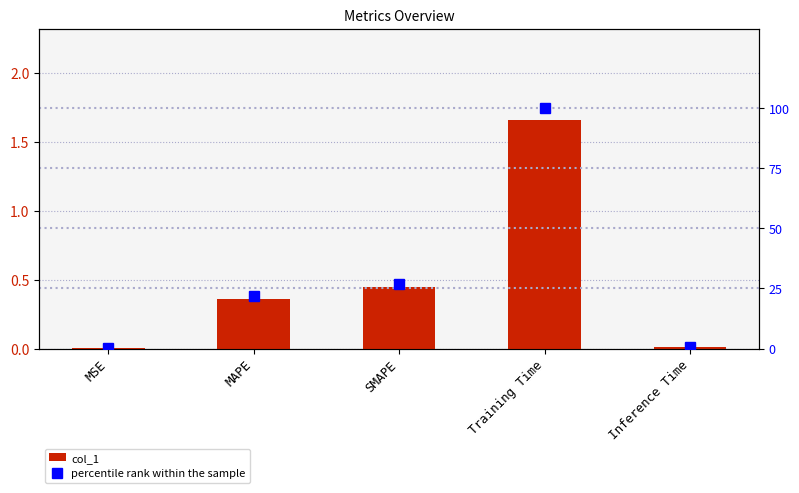

At MSE, list the series in order from largest to smallest.

percentile rank within the sample, col_1